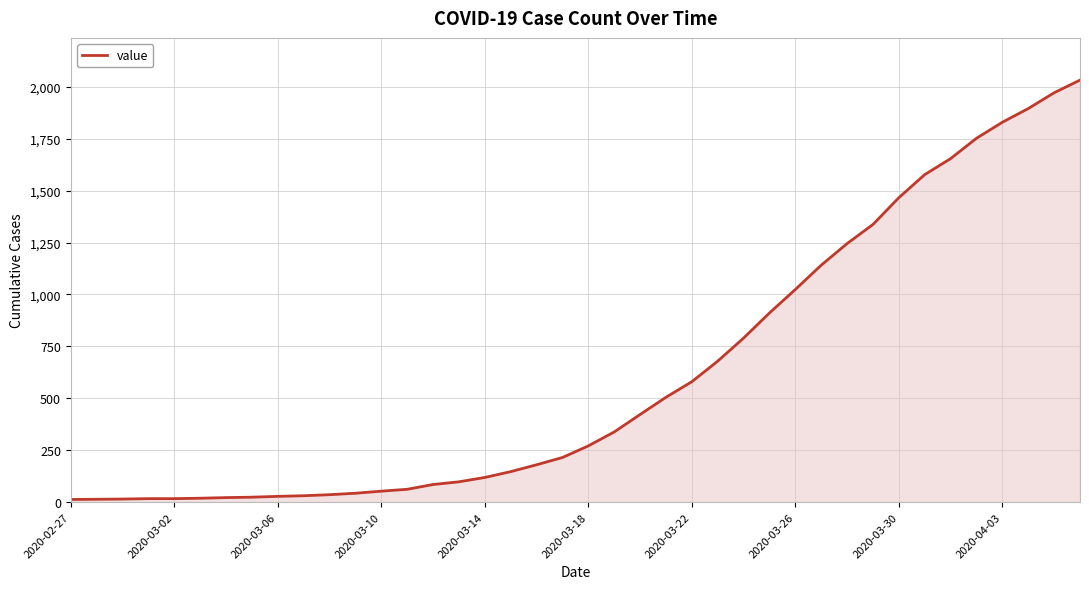

What is the difference between the maximum and minimum values?

2019